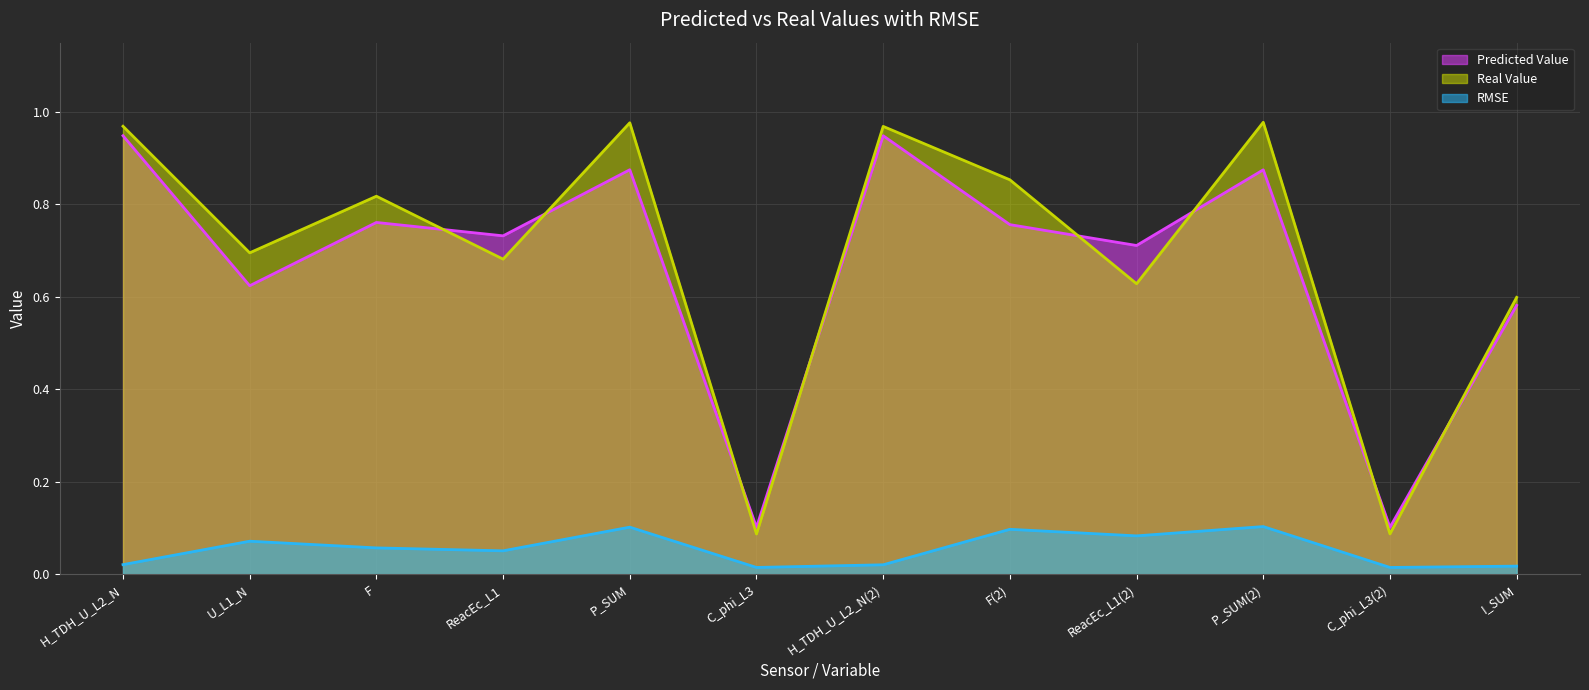

Which series has the largest range (max minus min)?

Real Value